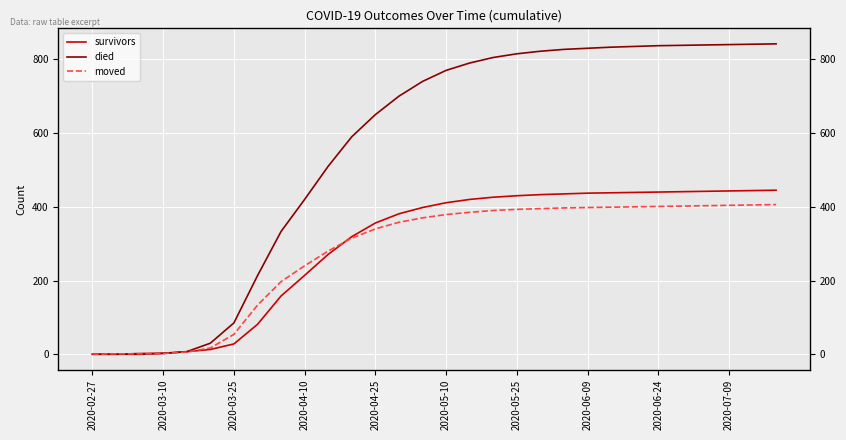

How many times do moved and survivors cross each other?

3